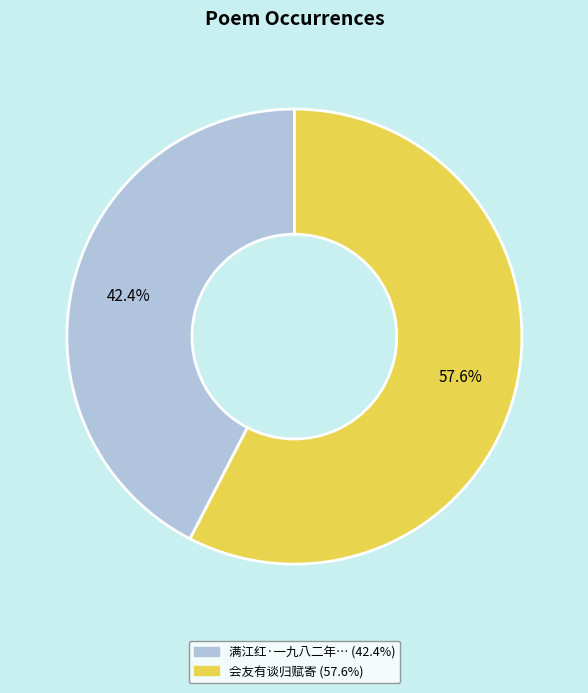

Is there a majority slice in this chart?

Yes